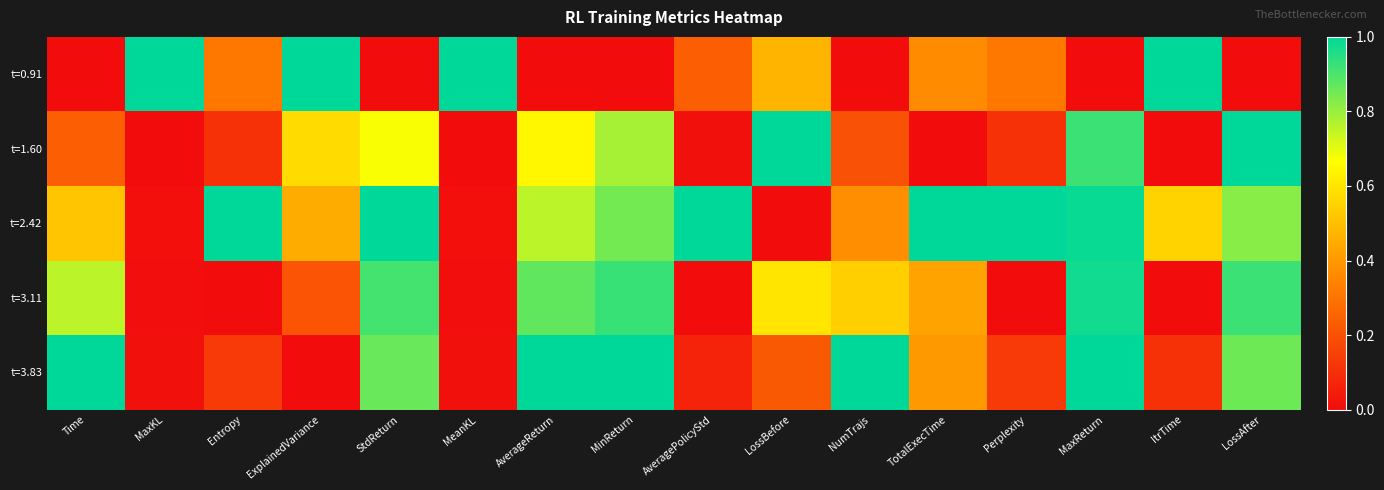

Reading left to right, list all the values displayed in this chart.

t=0.91: Time=0.0	MaxKL=1.0	Entropy=0.3	ExplainedVariance=1.0	StdReturn=0.0	MeanKL=1.0	AverageReturn=0.0	MinReturn=0.0	AveragePolicyStd=0.2	LossBefore=0.5	NumTrajs=0.0	TotalExecTime=0.4	Perplexity=0.3	MaxReturn=0.0	ItrTime=1.0	LossAfter=0.0
t=1.60: Time=0.2	MaxKL=0.0	Entropy=0.1	ExplainedVariance=0.6	StdReturn=0.7	MeanKL=0.0	AverageReturn=0.6	MinReturn=0.8	AveragePolicyStd=0.0	LossBefore=1.0	NumTrajs=0.2	TotalExecTime=0.0	Perplexity=0.1	MaxReturn=0.9	ItrTime=0.0	LossAfter=1.0
t=2.42: Time=0.5	MaxKL=0.0	Entropy=1.0	ExplainedVariance=0.5	StdReturn=1.0	MeanKL=0.0	AverageReturn=0.8	MinReturn=0.8	AveragePolicyStd=1.0	LossBefore=0.0	NumTrajs=0.4	TotalExecTime=1.0	Perplexity=1.0	MaxReturn=1.0	ItrTime=0.6	LossAfter=0.8
t=3.11: Time=0.8	MaxKL=0.0	Entropy=0.0	ExplainedVariance=0.2	StdReturn=0.9	MeanKL=0.0	AverageReturn=0.9	MinReturn=0.9	AveragePolicyStd=0.0	LossBefore=0.6	NumTrajs=0.5	TotalExecTime=0.4	Perplexity=0.0	MaxReturn=1.0	ItrTime=0.0	LossAfter=0.9
t=3.83: Time=1.0	MaxKL=0.0	Entropy=0.1	ExplainedVariance=0.0	StdReturn=0.9	MeanKL=0.0	AverageReturn=1.0	MinReturn=1.0	AveragePolicyStd=0.1	LossBefore=0.2	NumTrajs=1.0	TotalExecTime=0.4	Perplexity=0.1	MaxReturn=1.0	ItrTime=0.1	LossAfter=0.9